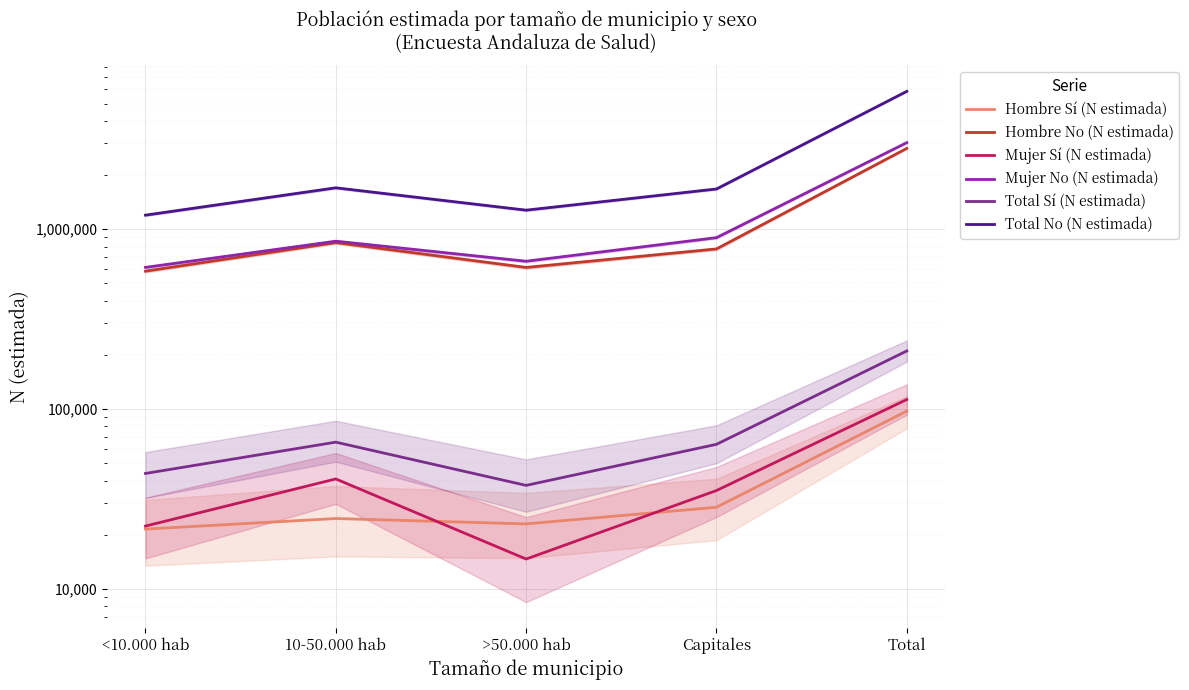

How many values in the Hombre Sí (N estimada) series exceed 24580?

2